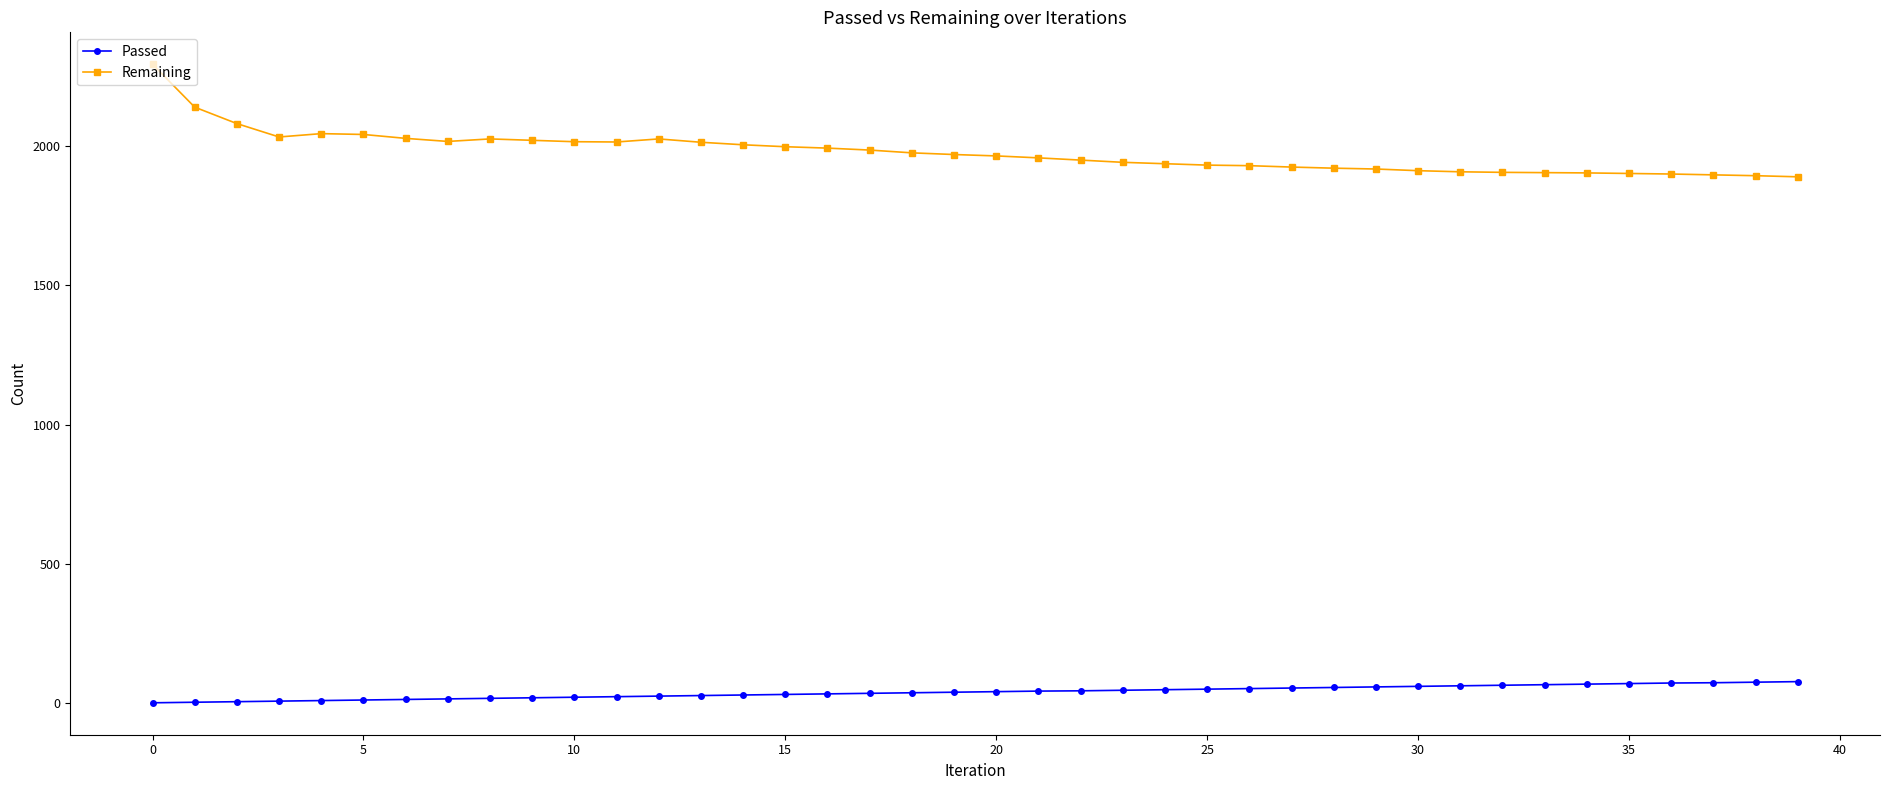

True or false: Remaining has more than 0 points higher than both neighbors.

True